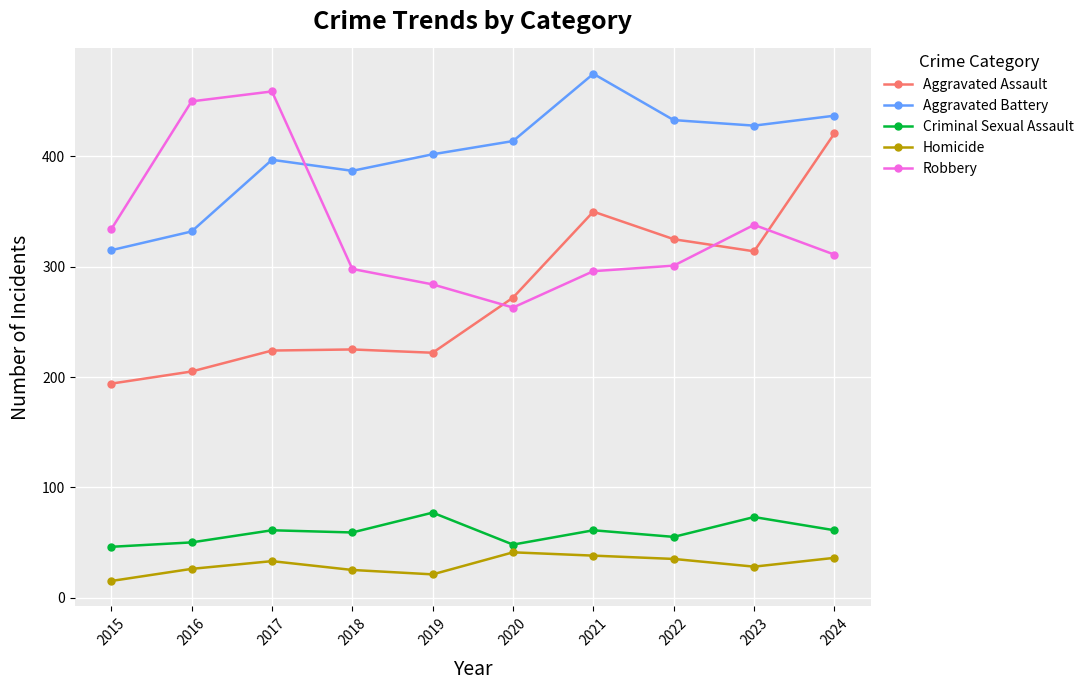

Does the chart display data point markers on the line(s)?

Yes